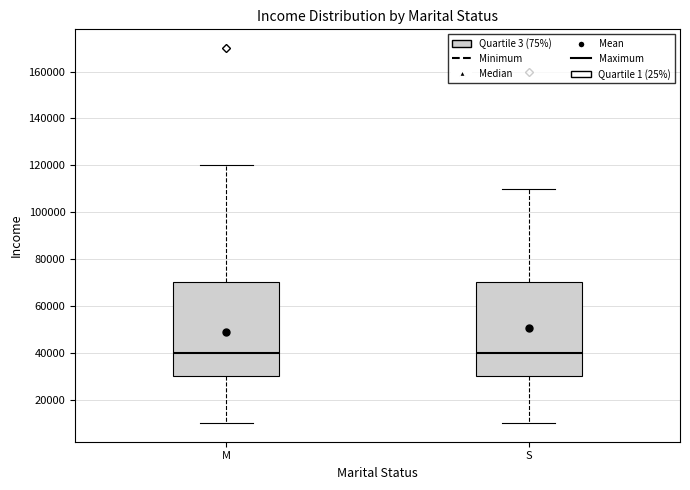

Reading left to right, transcribe this box plot: for each box, give where its median line is, the range the box spans, and where its two whiskers end, as read against the y-axis. The values are not printed on the chart, so give them approximately, as read against the axis.

M: median 40000, box 30000 to 70000, whiskers 10000 to 120000
S: median 40000, box 30000 to 70000, whiskers 10000 to 110000